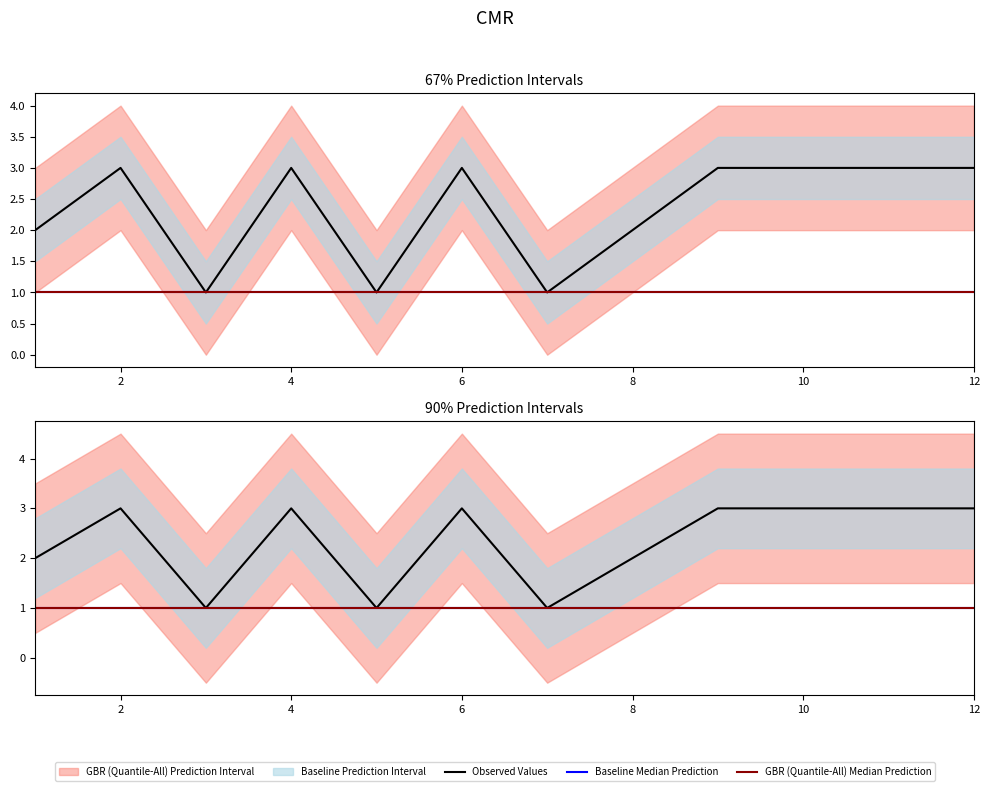

In Observed Values, how many points are higher than both neighbors (excluding endpoints)?

3